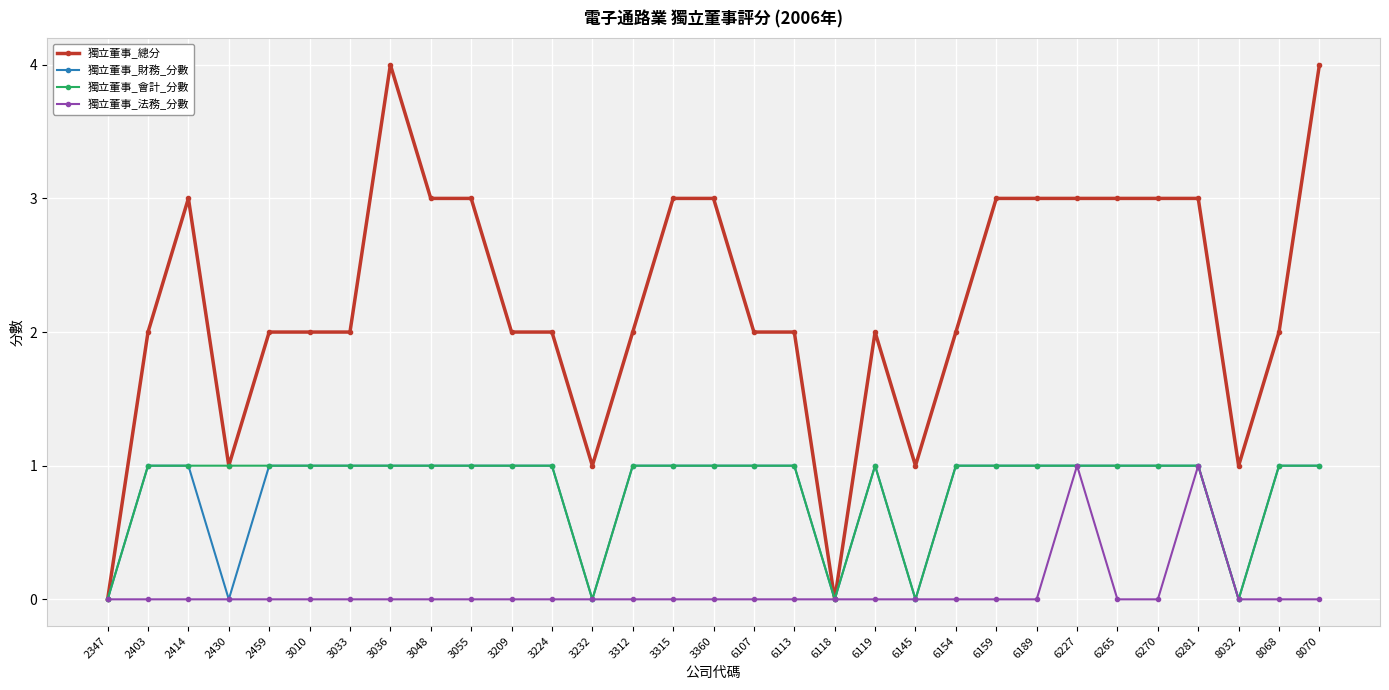

Is it true that 獨立董事_財務_分數 equals 1 at 6159?

True